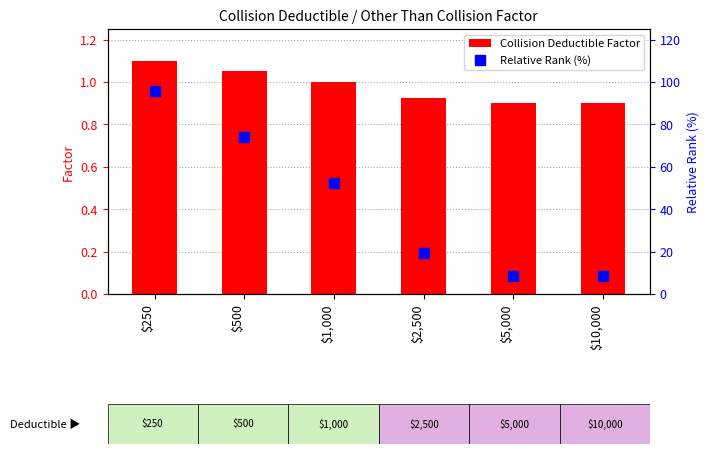

At which category is the sum across all series the highest?

$250